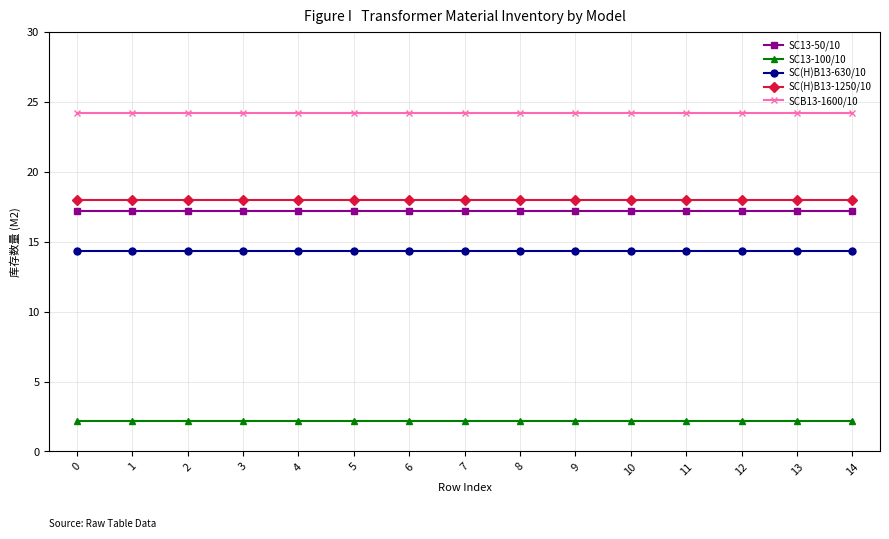

The SC13-100/10 series shows 2.2 at 4. True or false?

True